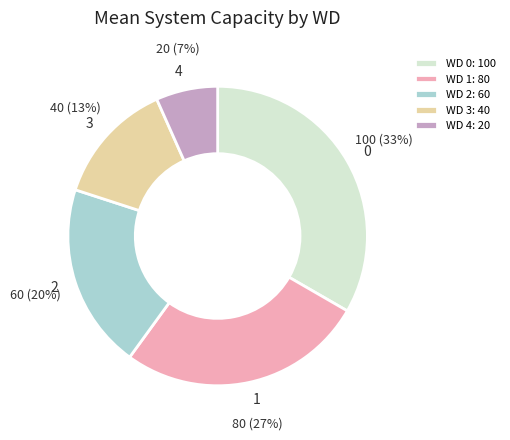

Is it true that WD 3: 40 is 1% of the pie?

False